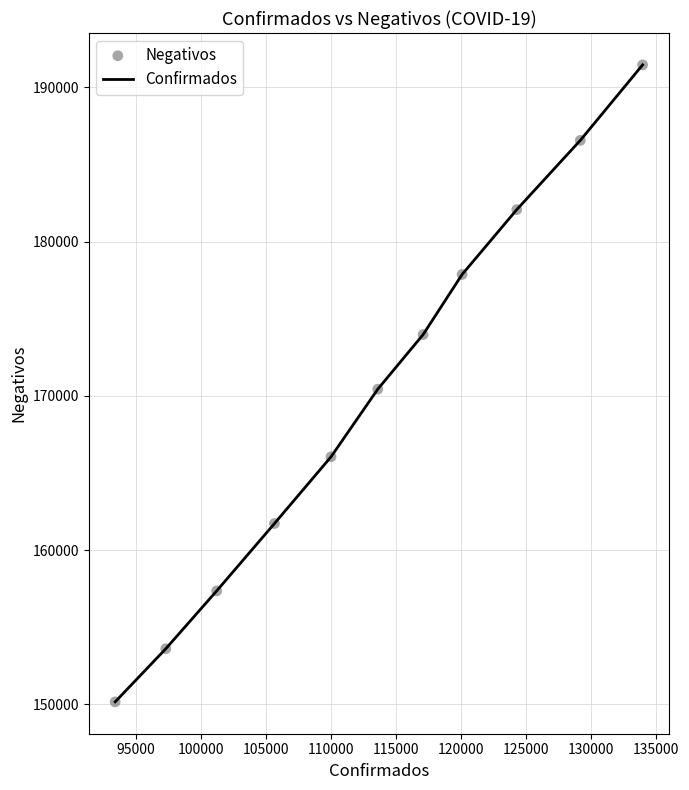

What is the difference between the maximum and minimum values?

41308